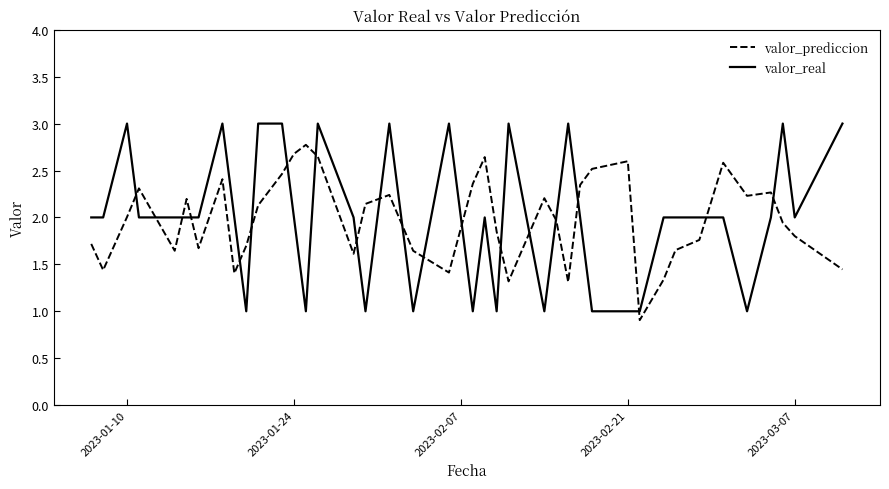

Which series has the largest range (max minus min)?

valor_real